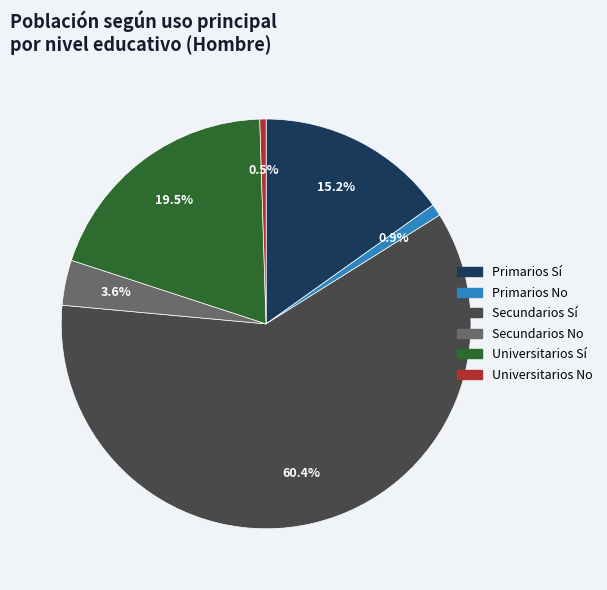

Is it true that Secundarios No is 4% of the pie?

True